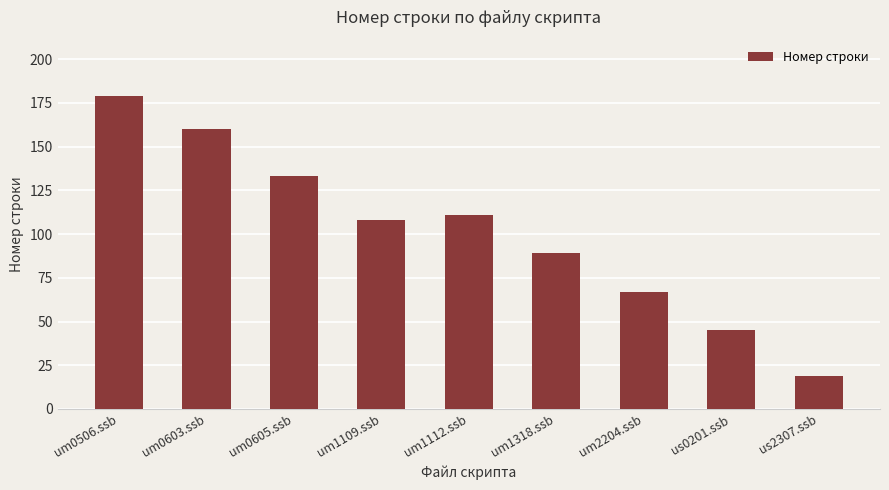

Rank the categories by value from lowest to highest.

us2307.ssb, us0201.ssb, um2204.ssb, um1318.ssb, um1109.ssb, um1112.ssb, um0605.ssb, um0603.ssb, um0506.ssb